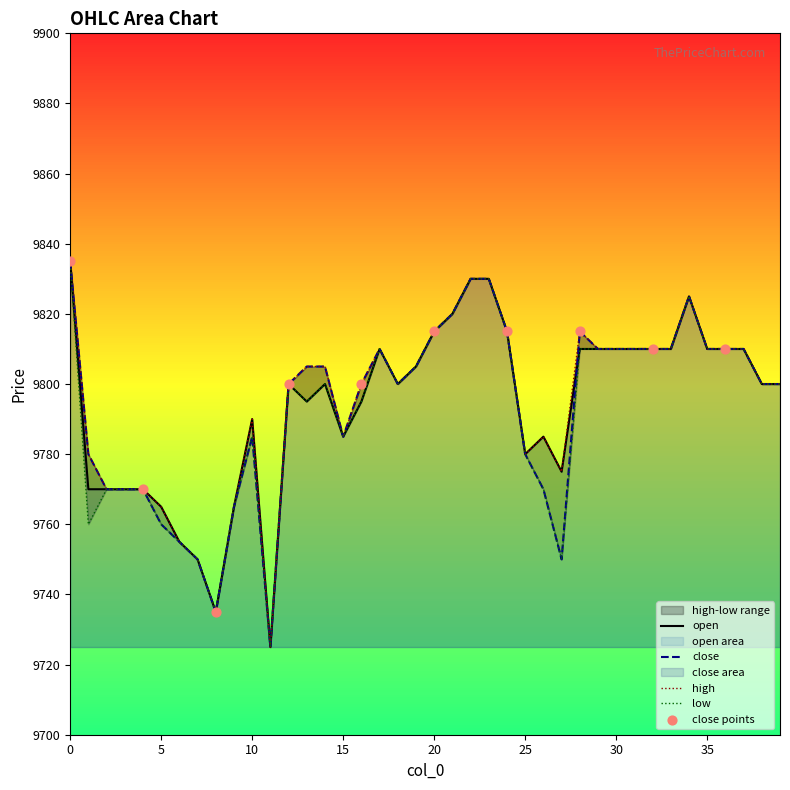

Which series has the widest spread of Y values?

open